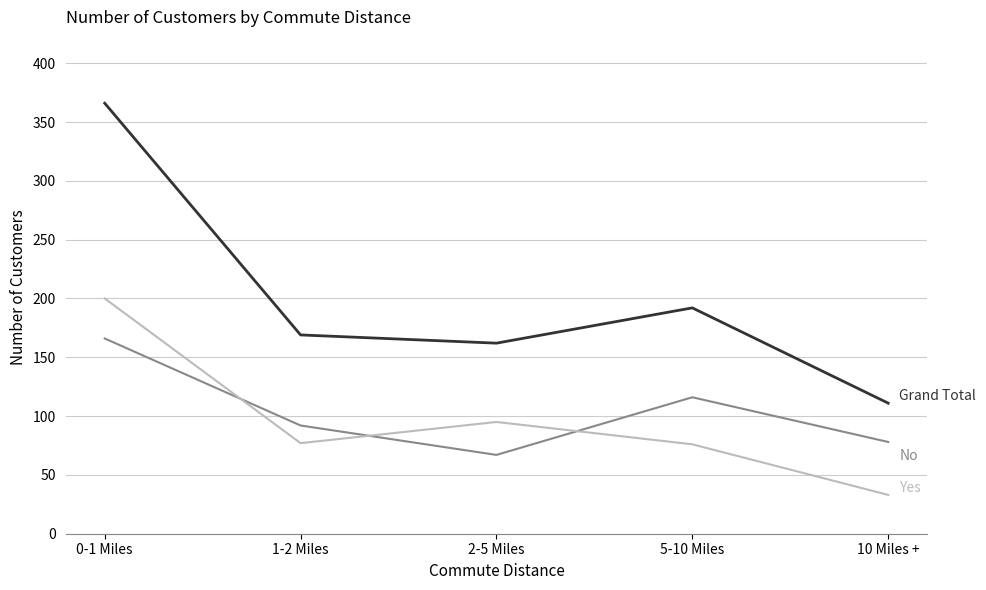

What is the greatest value displayed?

366